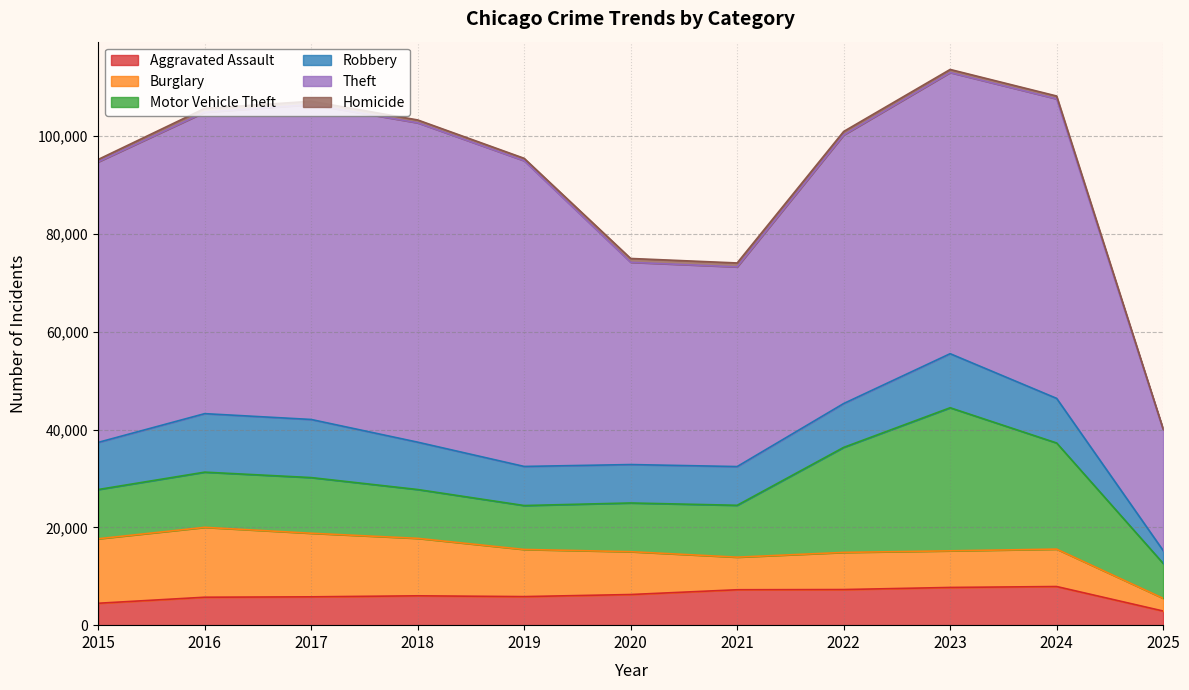

Which series has the largest total across all categories?

Theft